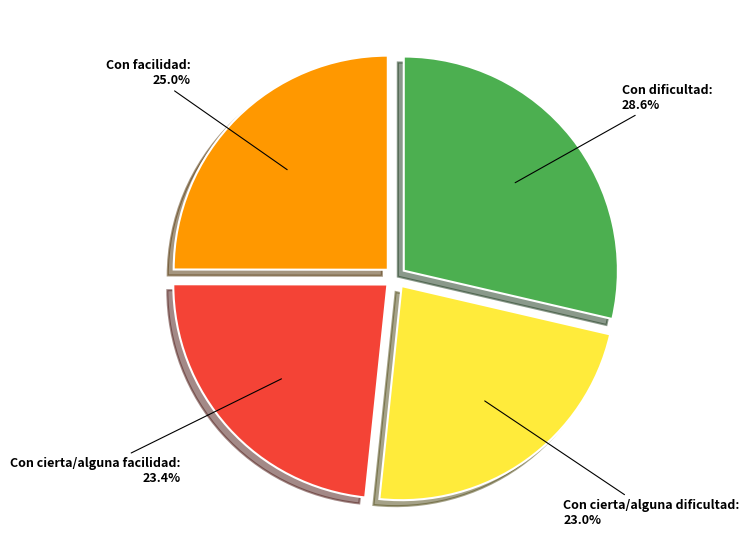

Do Con dificultad and Con cierta/alguna dificultad together represent more than half of the pie?

Yes